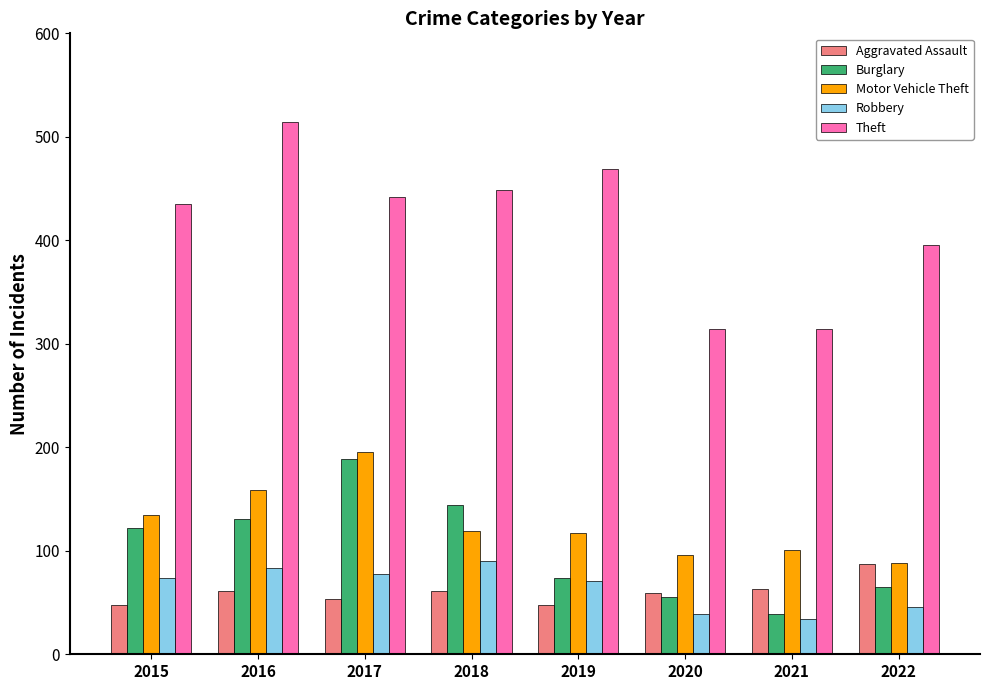

What is the value of the Aggravated Assault bar at the 4th from the left?

61